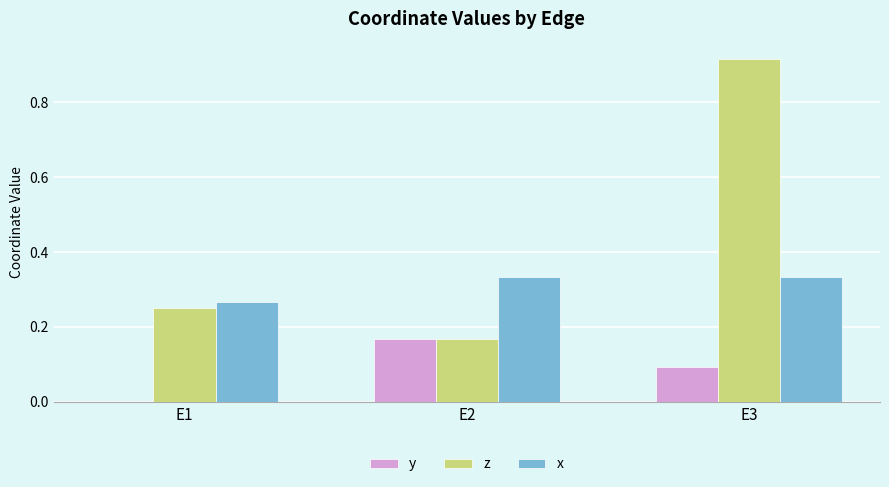

Which category has the highest value in the y series?

E2